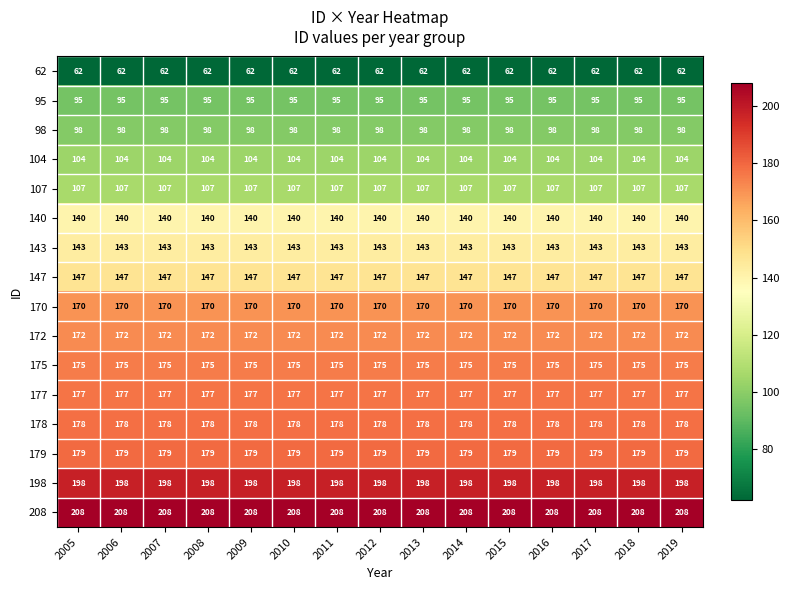

The value of 143 at 2017 is 143. True or false?

True